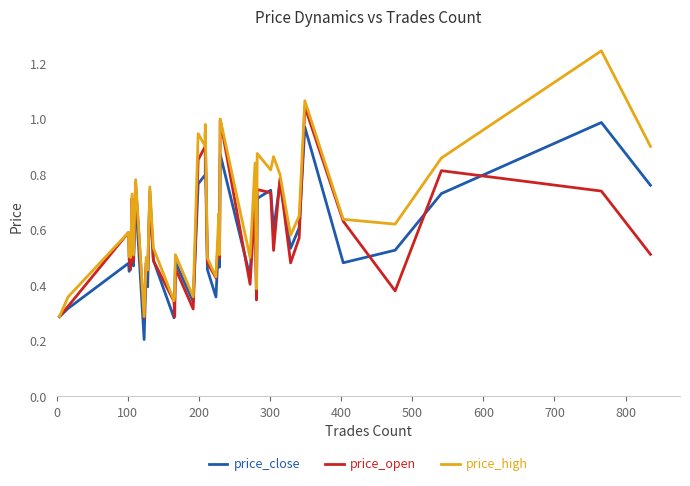

What is the difference between the maximum and minimum values in the price_high series?

1.0